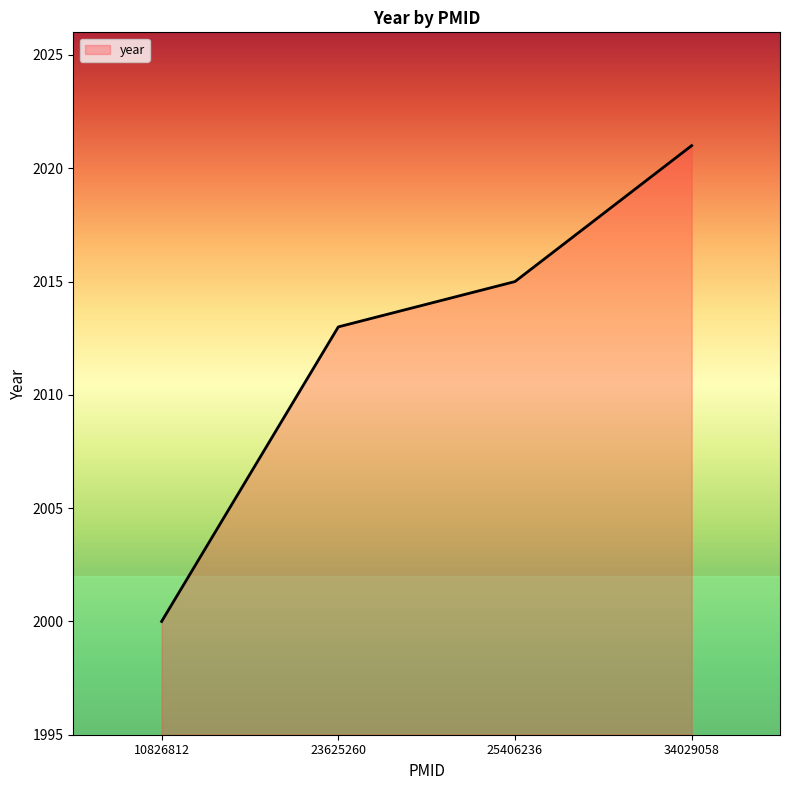

Count the number of data series in this chart.

1